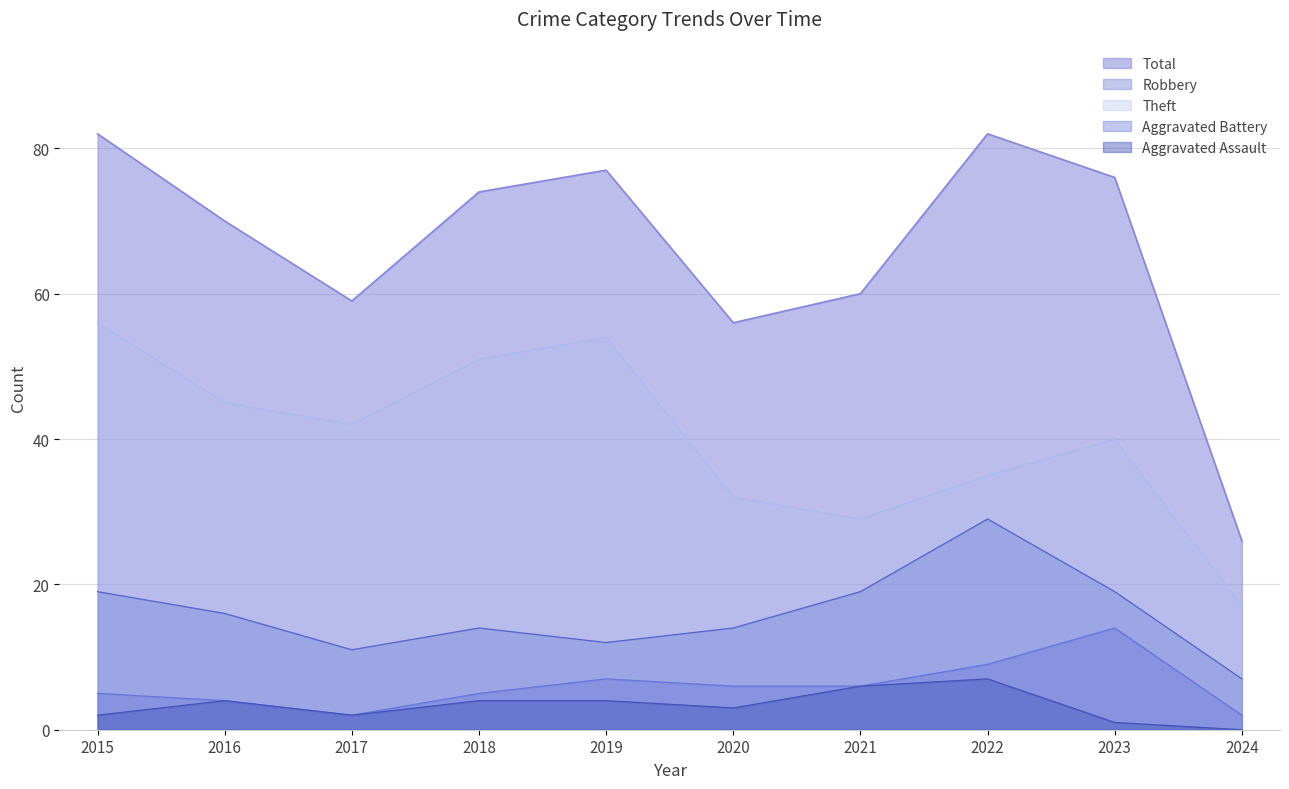

Does the chart display data point markers on the line(s)?

No